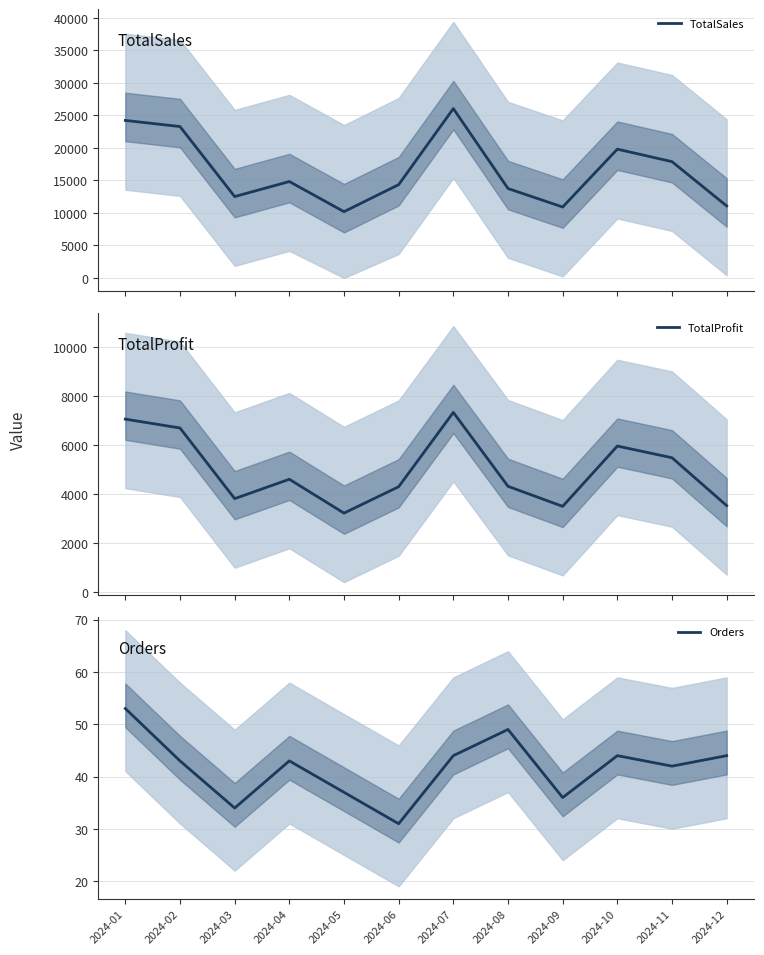

What is the sum of the Orders values at 2024-02 and 2024-06?

74